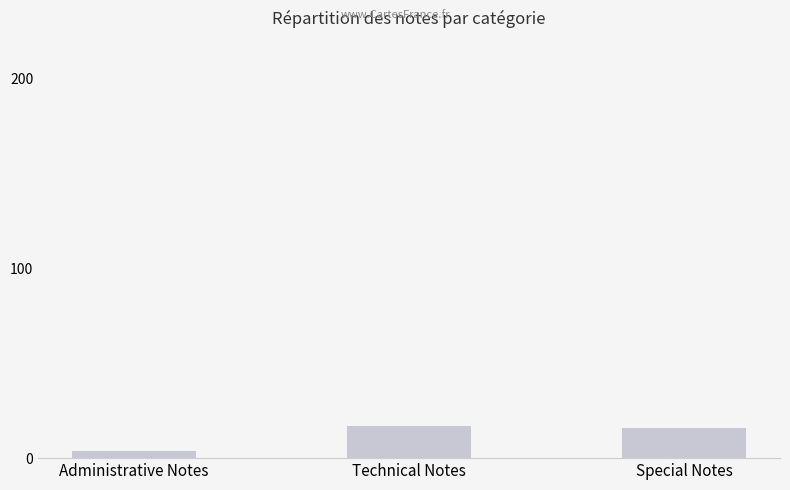

Does the chart contain stacked bars?

No